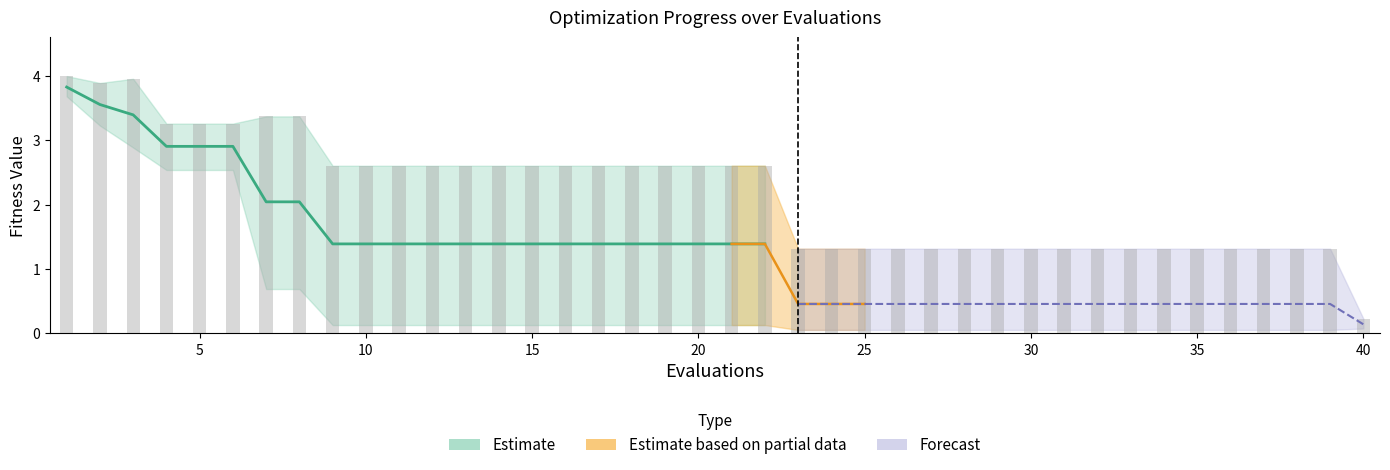

Reading right to left, what are all the values shown in this chart?

mean: 40=0.1	39=0.5	38=0.5	37=0.5	36=0.5	35=0.5	34=0.5	33=0.5	32=0.5	31=0.5	30=0.5	29=0.5	28=0.5	27=0.5	26=0.5	25=0.5	24=0.5	23=0.5	22=1.4	21=1.4	20=1.4	19=1.4	18=1.4	17=1.4	16=1.4	15=1.4	14=1.4	13=1.4	12=1.4	11=1.4	10=1.4	9=1.4	8=2.0	7=2.0	6=2.9	5=2.9	4=2.9	3=3.4	2=3.6	1=3.8
best: 40=0.1	39=0.1	38=0.1	37=0.1	36=0.1	35=0.1	34=0.1	33=0.1	32=0.1	31=0.1	30=0.1	29=0.1	28=0.1	27=0.1	26=0.1	25=0.1	24=0.1	23=0.1	22=0.1	21=0.1	20=0.1	19=0.1	18=0.1	17=0.1	16=0.1	15=0.1	14=0.1	13=0.1	12=0.1	11=0.1	10=0.1	9=0.1	8=0.7	7=0.7	6=2.5	5=2.5	4=2.5	3=2.9	2=3.2	1=3.7
worst: 40=0.2	39=1.3	38=1.3	37=1.3	36=1.3	35=1.3	34=1.3	33=1.3	32=1.3	31=1.3	30=1.3	29=1.3	28=1.3	27=1.3	26=1.3	25=1.3	24=1.3	23=1.3	22=2.6	21=2.6	20=2.6	19=2.6	18=2.6	17=2.6	16=2.6	15=2.6	14=2.6	13=2.6	12=2.6	11=2.6	10=2.6	9=2.6	8=3.4	7=3.4	6=3.3	5=3.3	4=3.3	3=4.0	2=3.9	1=4.0